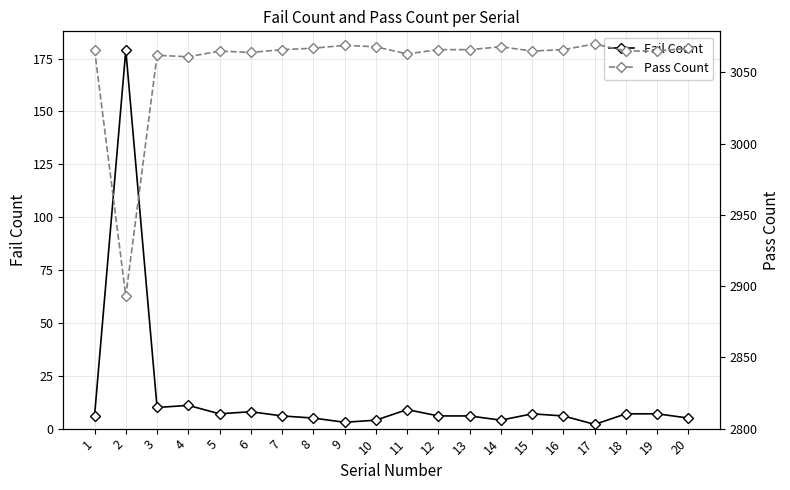

How many interior local valleys does the Pass Count series have?

5